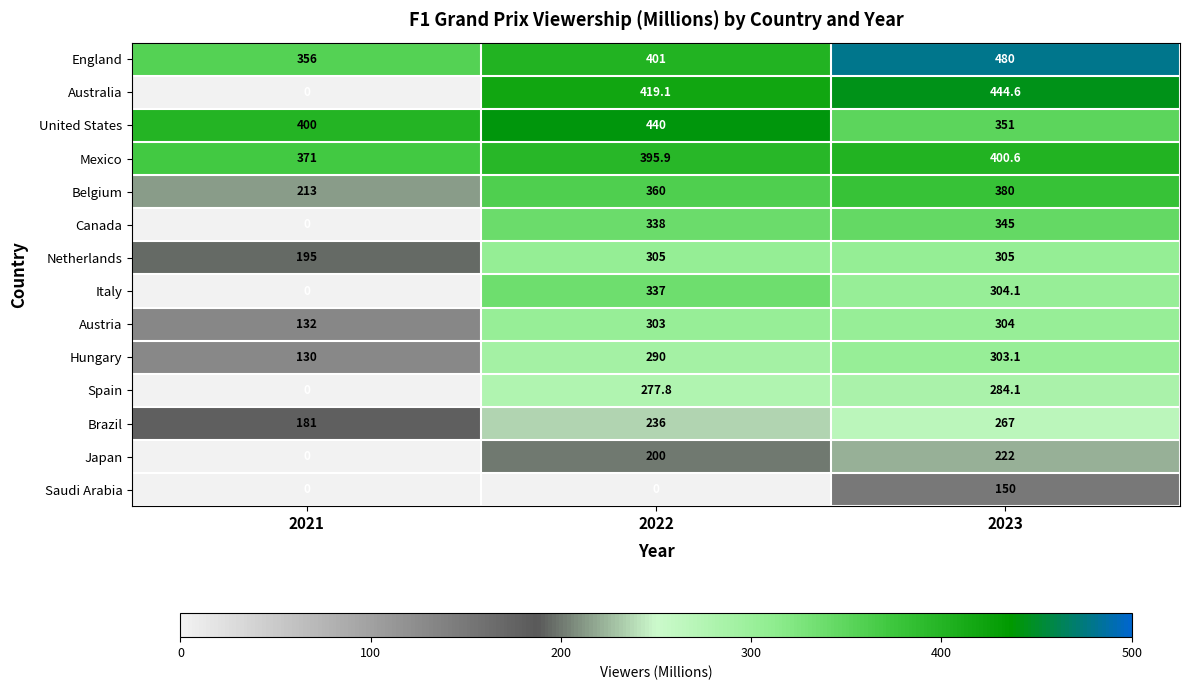

At which label does Japan reach its minimum?

2021